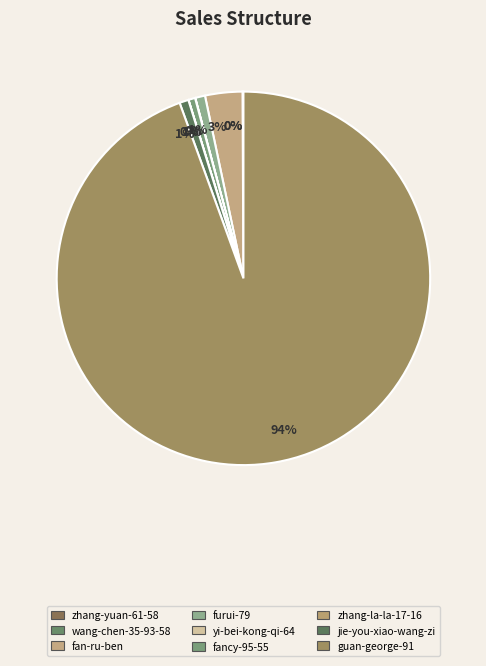

Combined, do fan-ru-ben and zhang-yuan-61-58 account for over 50%?

No